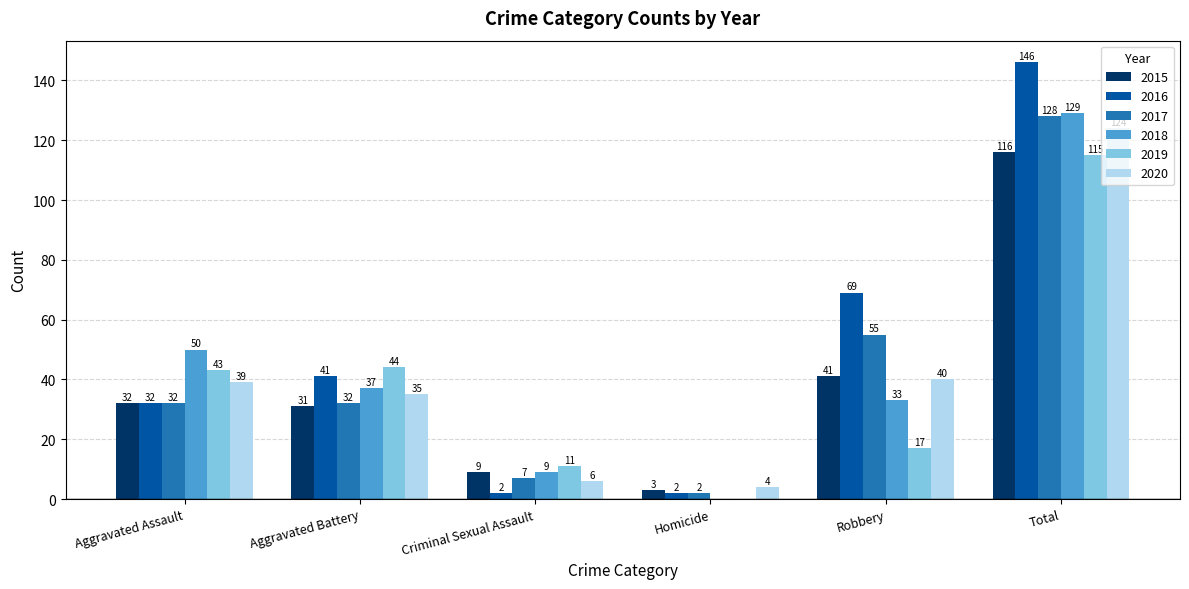

Between Aggravated Battery and Criminal Sexual Assault, which series saw the biggest shift?

2016